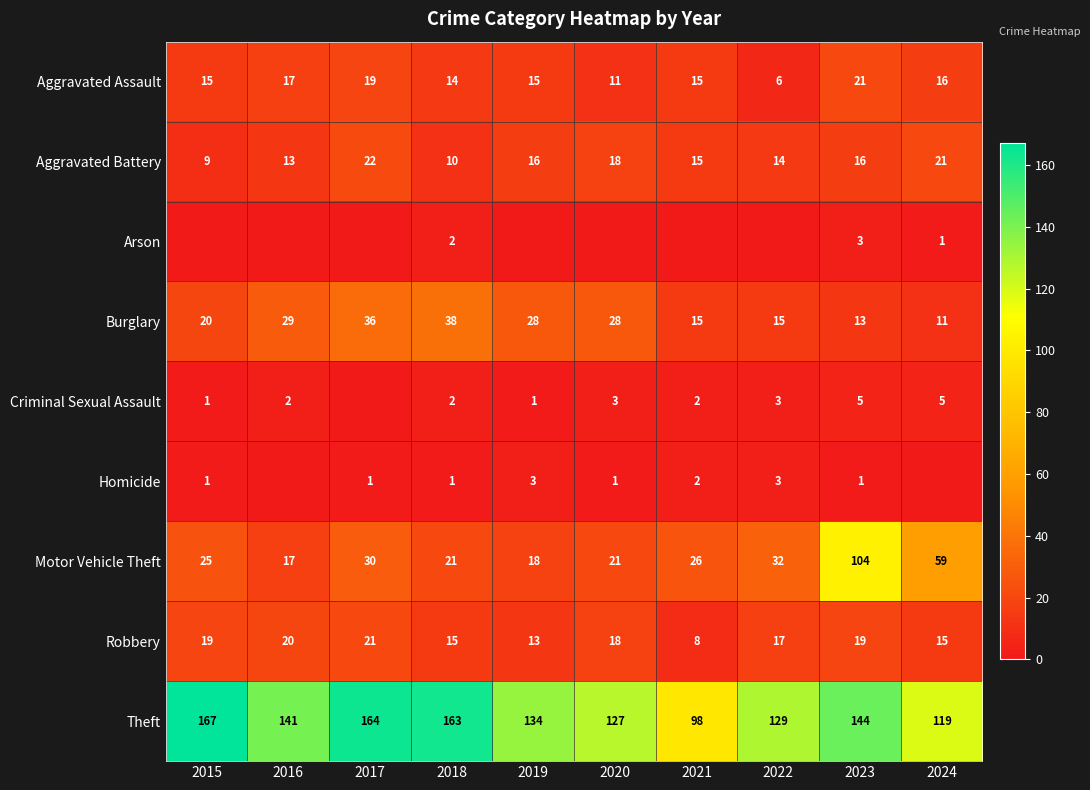

What is the sum of all Motor Vehicle Theft values?

353